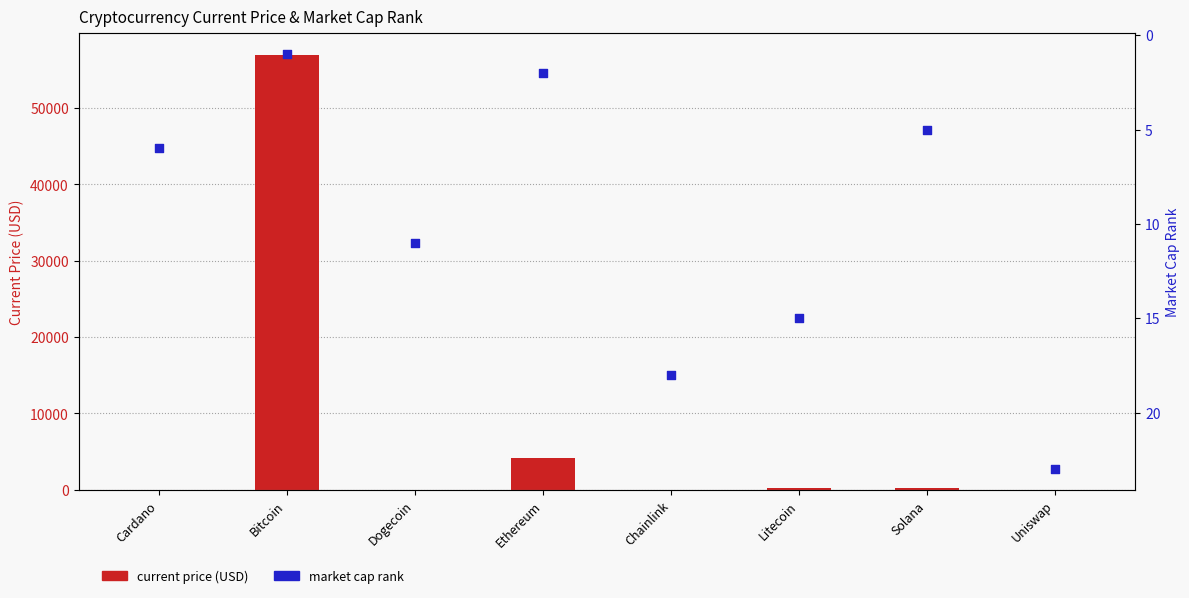

What is the total value across all series at Solana?

225.3